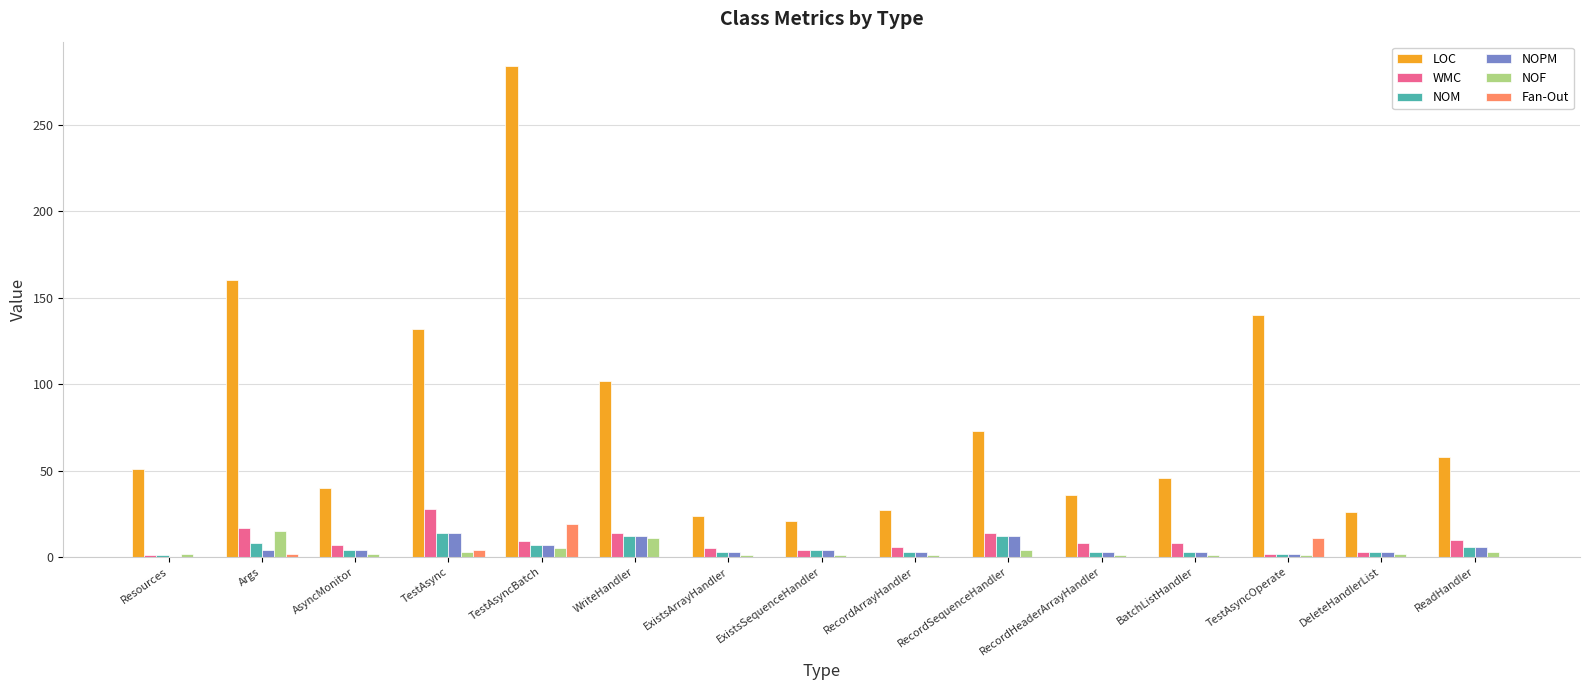

What is the sum of all Fan-Out values?

36